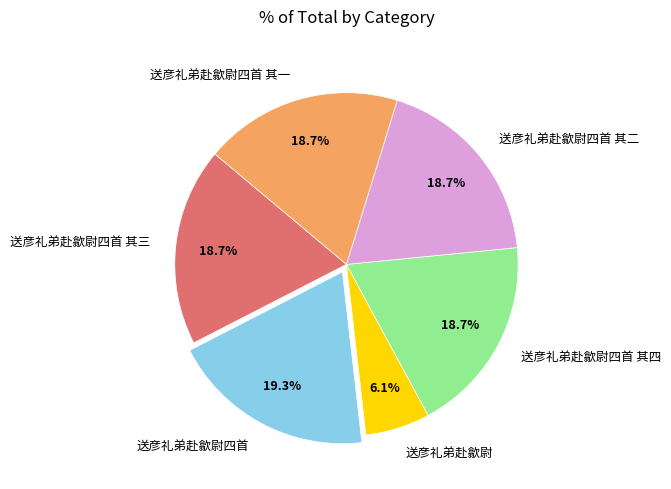

Does 送彦礼弟赴歙尉四首 其三 represent more than half of the total?

No